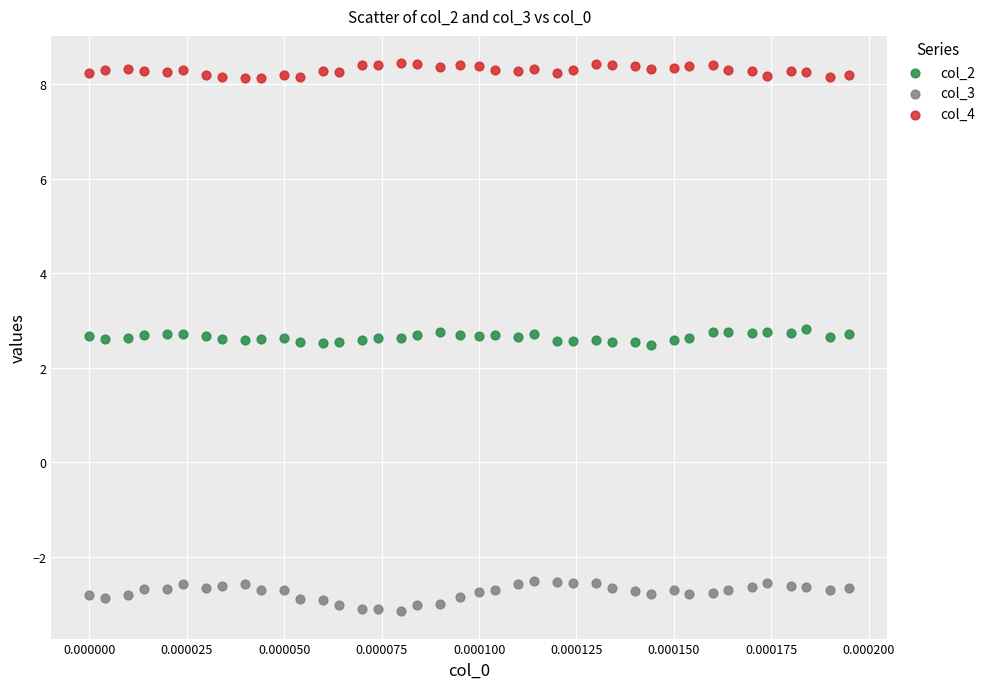

Across all data points, what is the range of Y values (max minus min)?

11.6